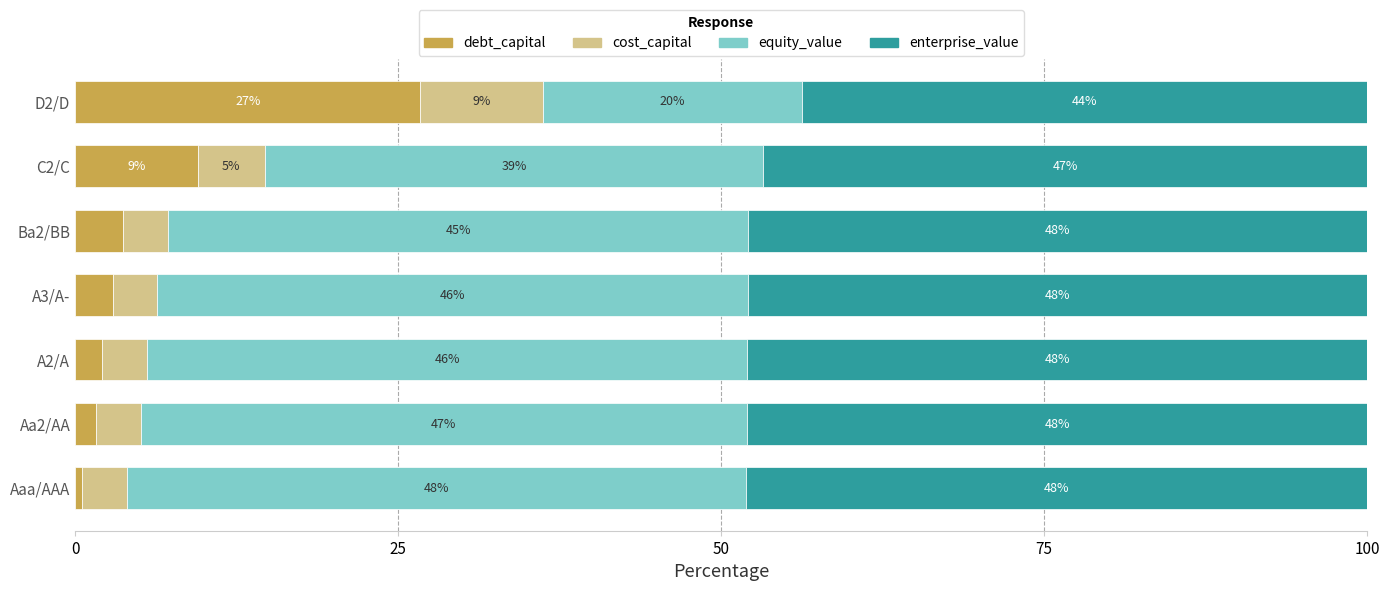

What is the total value across all series at D2/D?

100.0